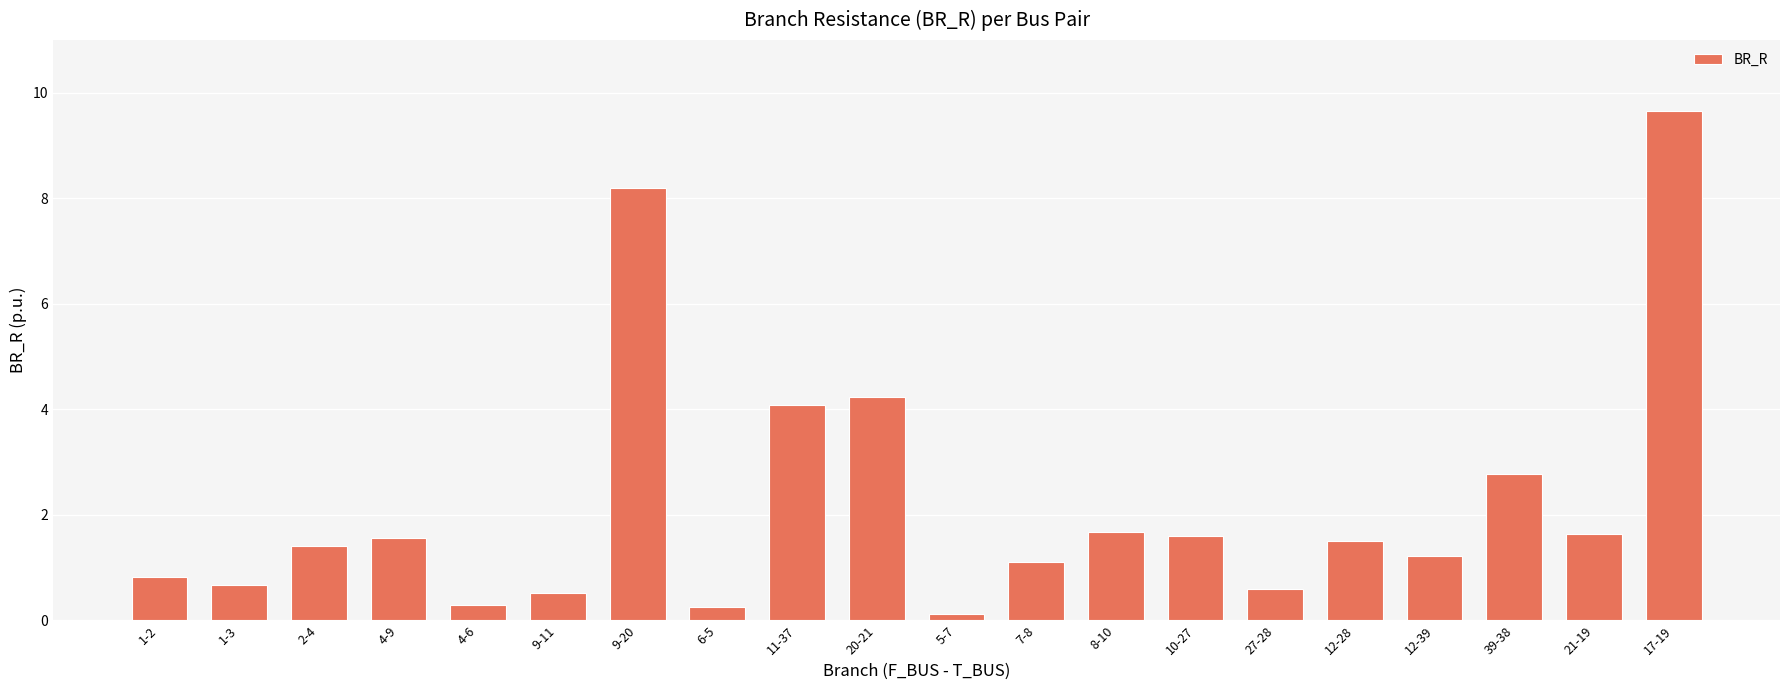

What is the difference between the second highest and minimum values?

8.1